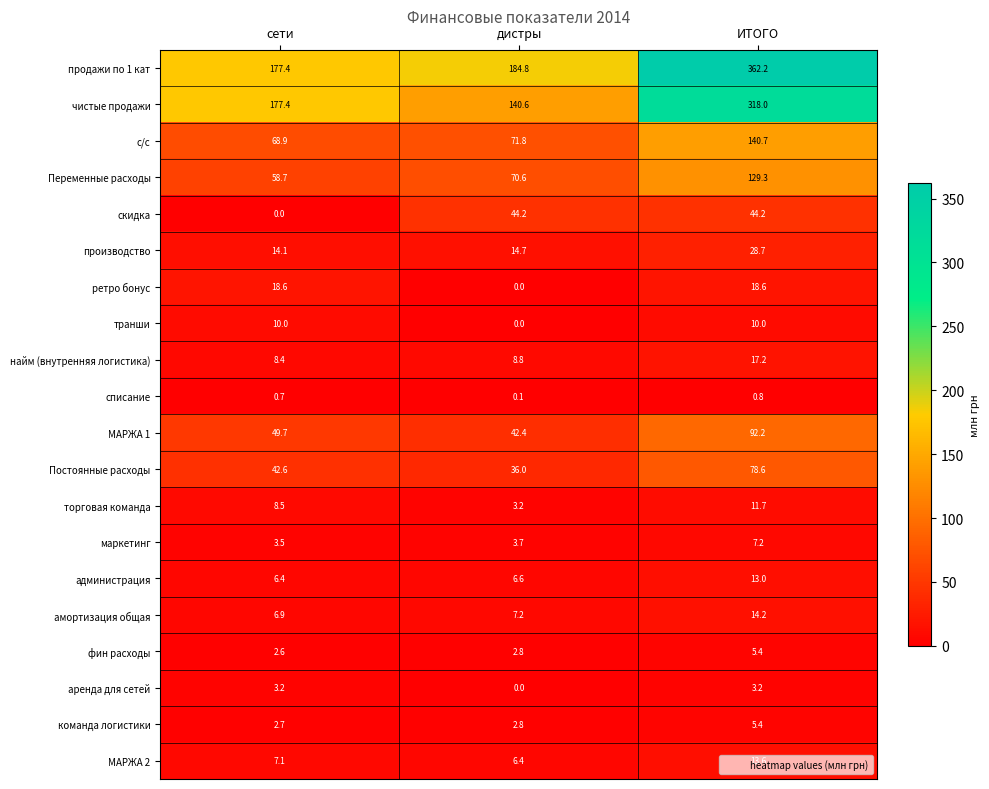

Which series has the largest total across all categories?

продажи по 1 кат